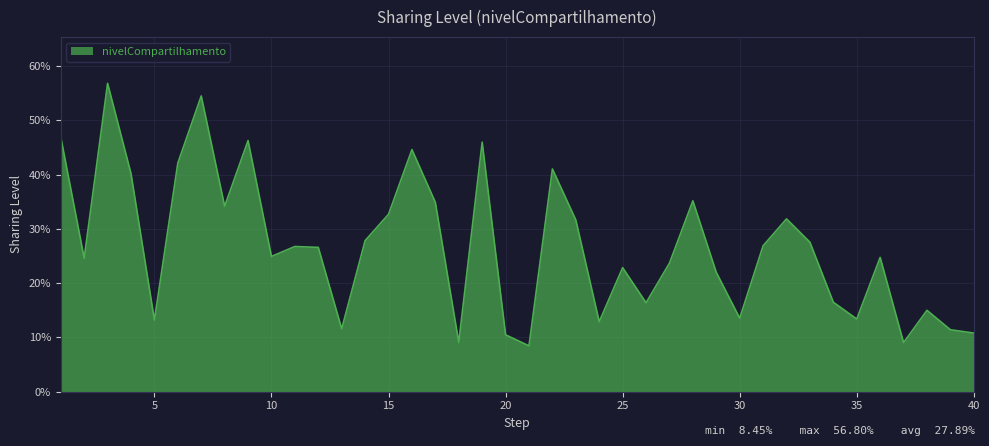

Does the chart display data point markers on the line(s)?

No